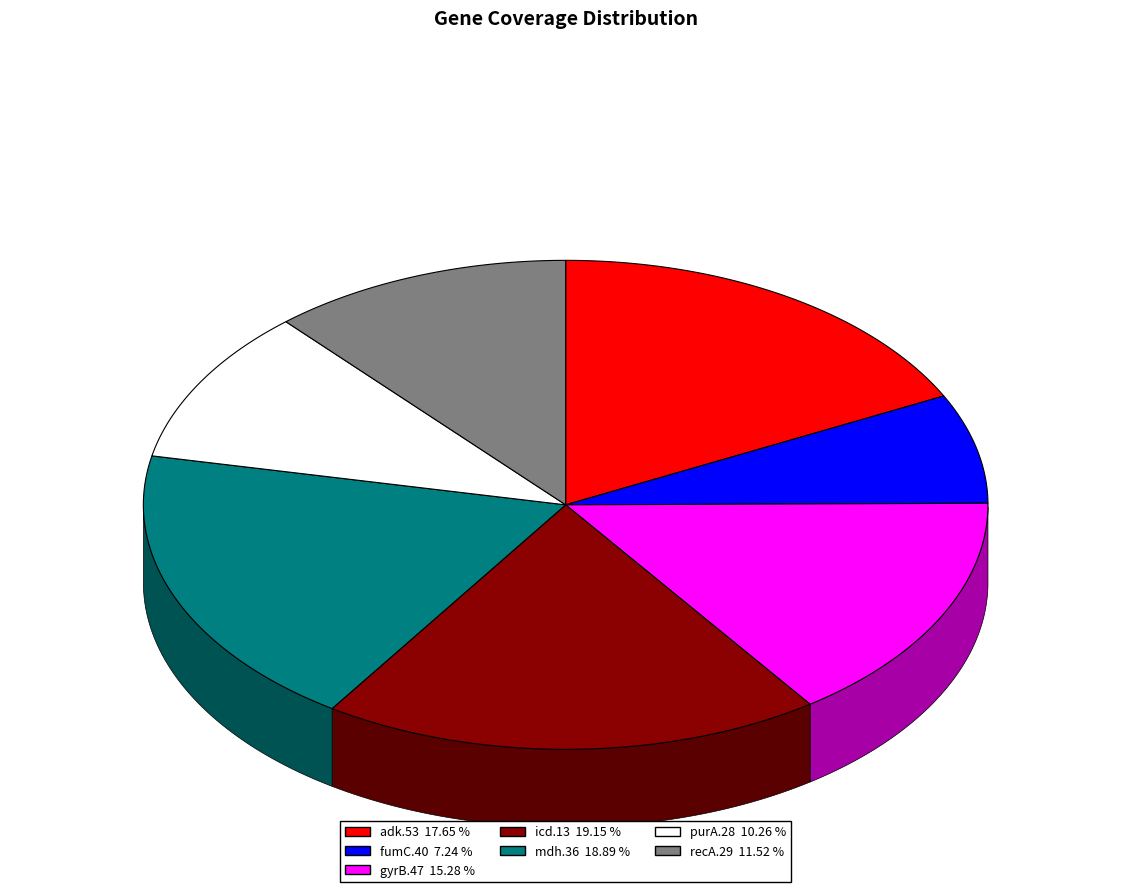

How many slices are in this pie chart?

7